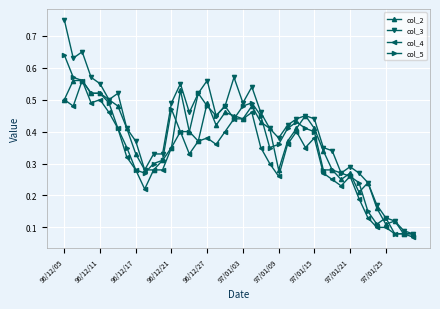

Which series has the largest total across all categories?

col_3